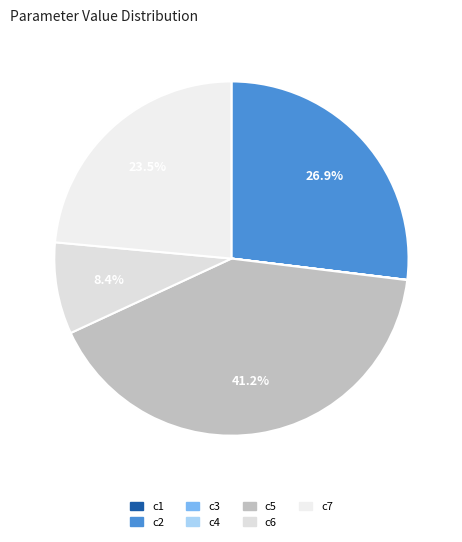

True or false: c5 accounts for 41% of the total.

True